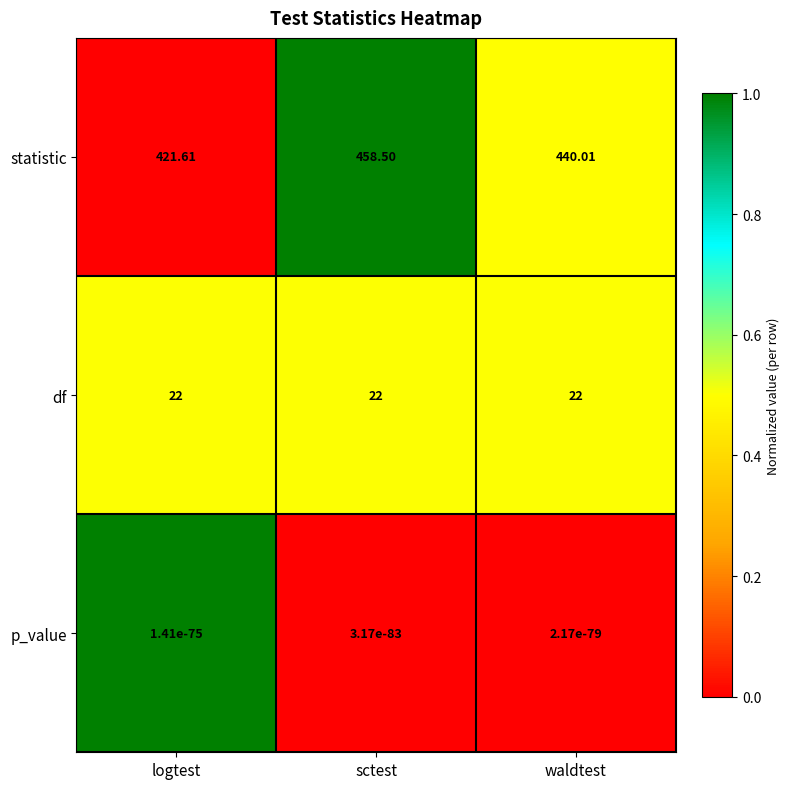

Which series has the largest total across all categories?

statistic